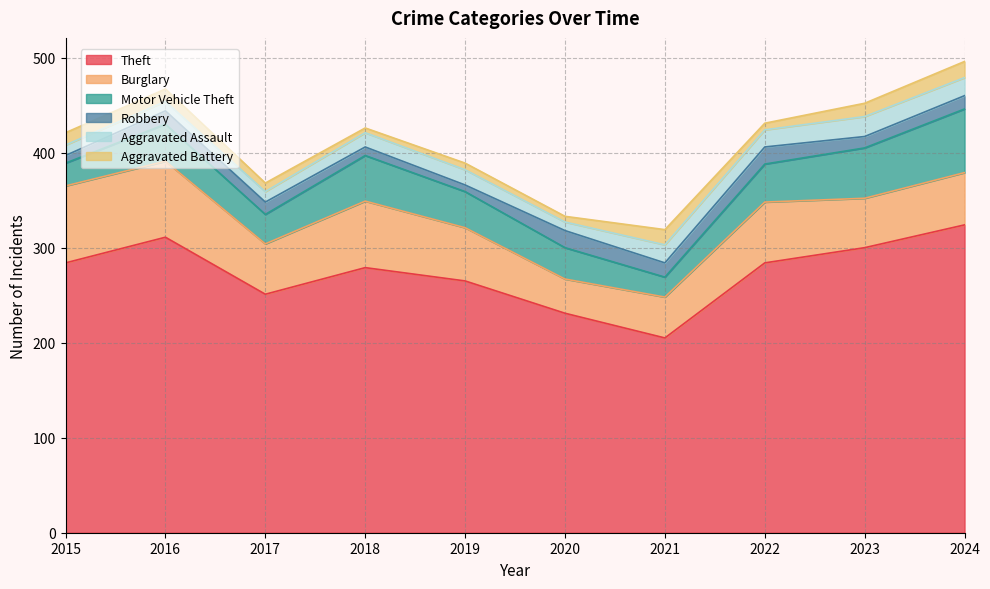

True or false: Robbery and Theft cross at least once.

False